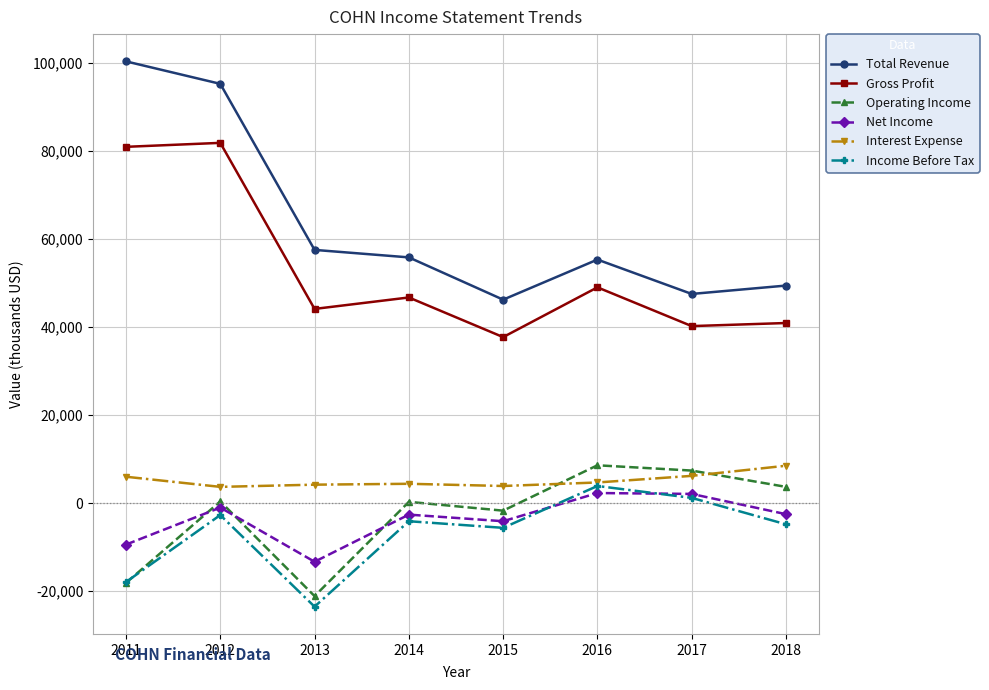

How many interior local peaks does the Operating Income series have?

3